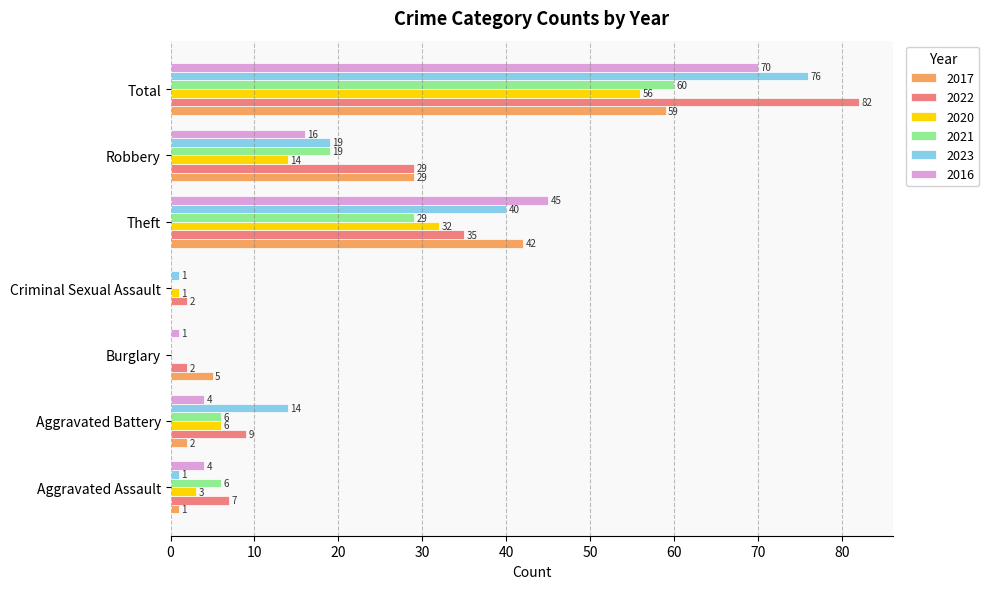

Which series has the largest total across all categories?

2022